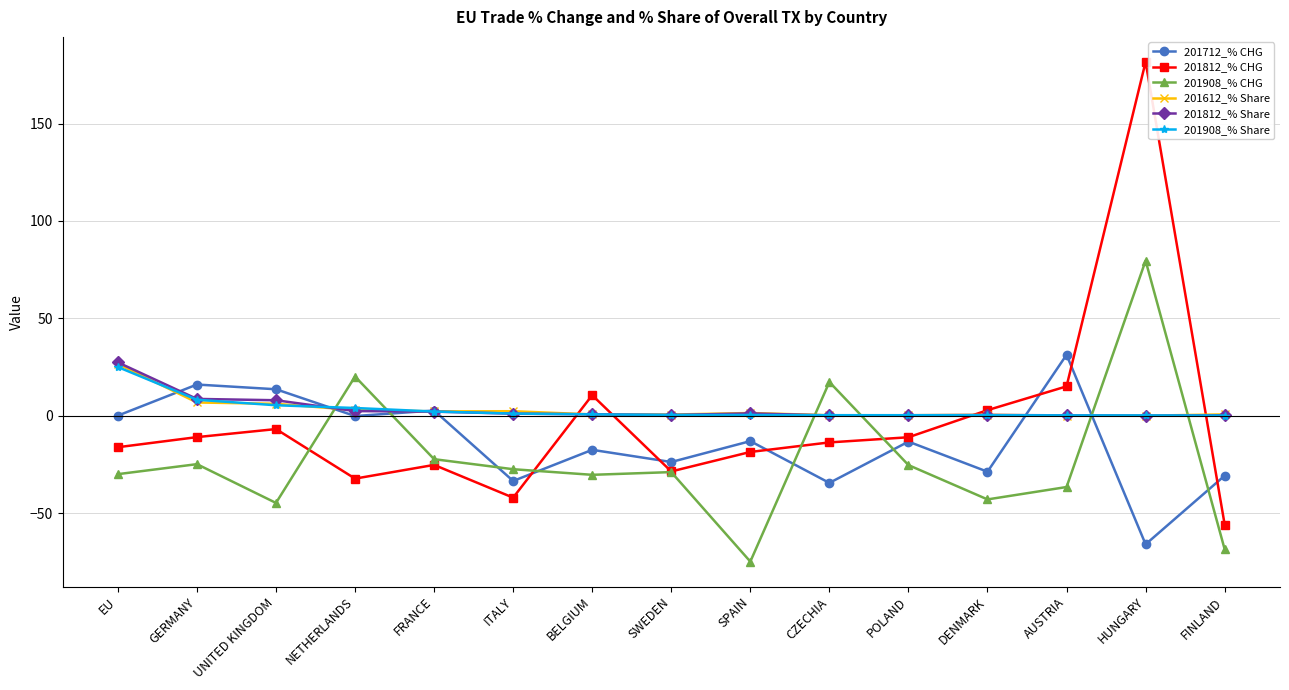

What is the average value of the 201908_% Share series?

3.3